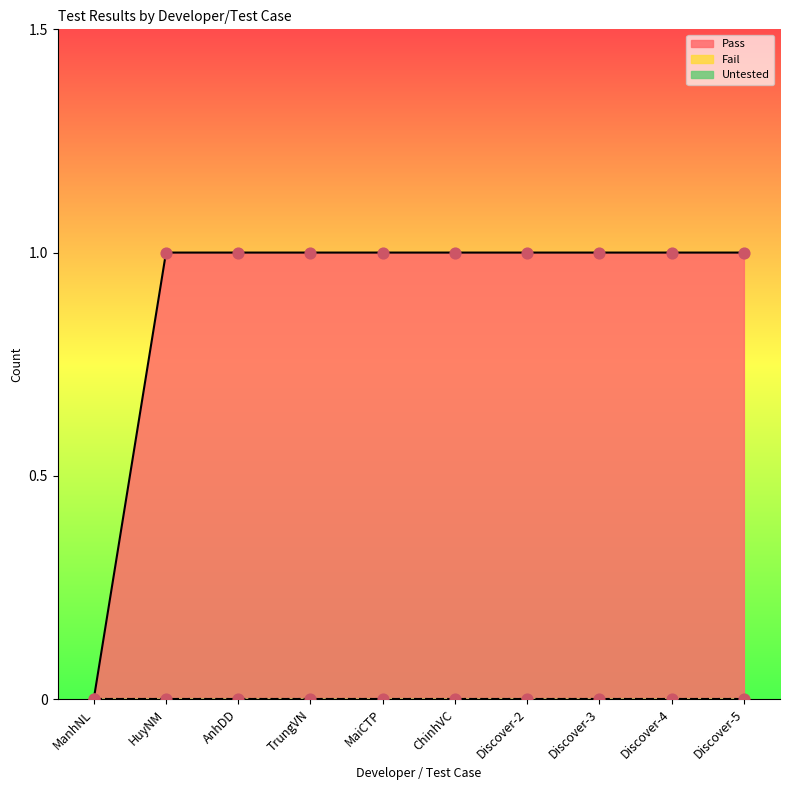

What is the total value across all series at Discover-3?

1